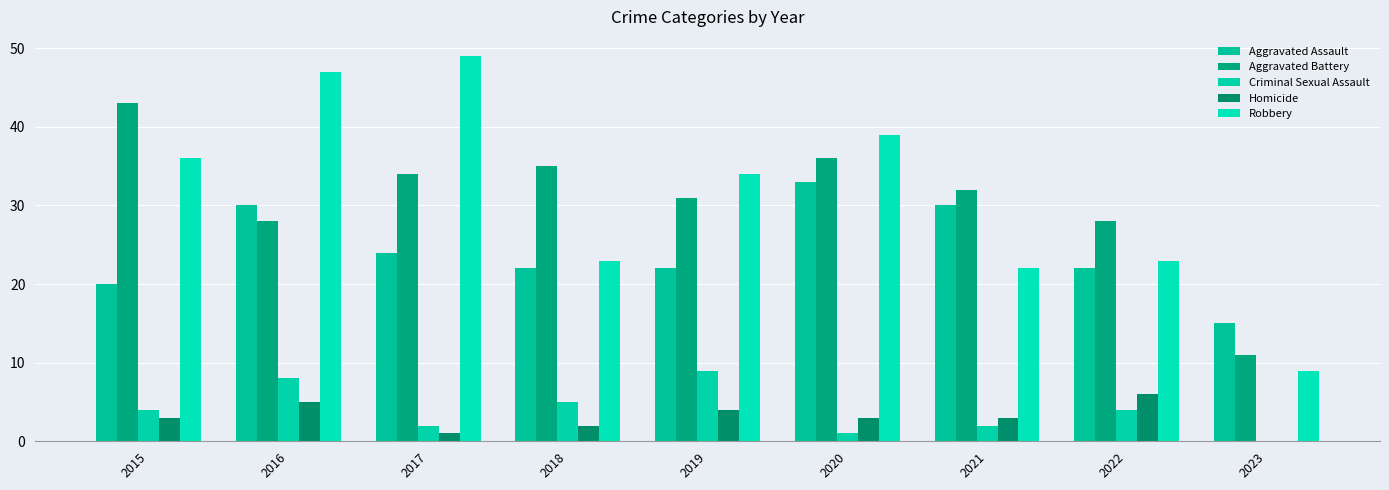

At 2021, list the series in order from largest to smallest.

Aggravated Battery, Aggravated Assault, Robbery, Homicide, Criminal Sexual Assault